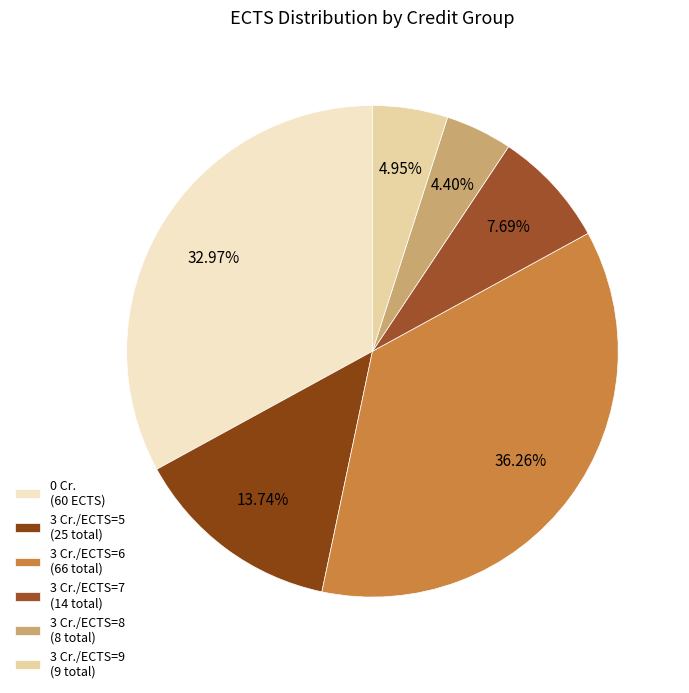

Does any single category account for the majority?

No